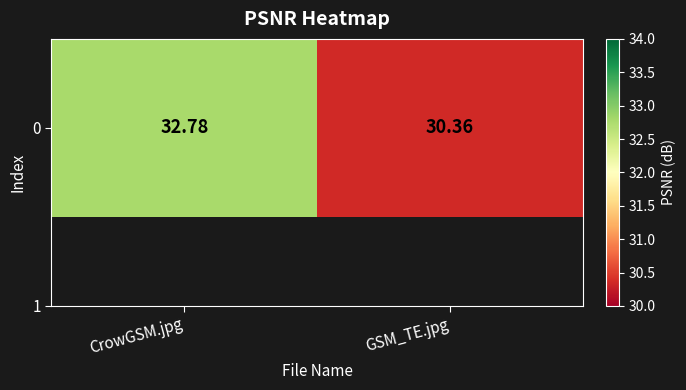

What is the change in value from CrowGSM.jpg to GSM_TE.jpg?

-2.4